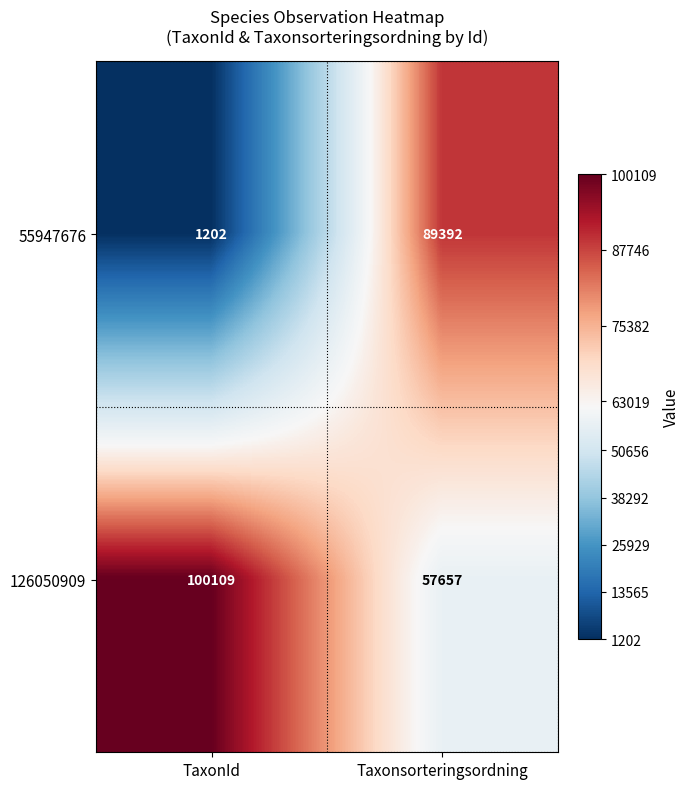

List the series in order of their overall mean, highest first.

126050909, 55947676